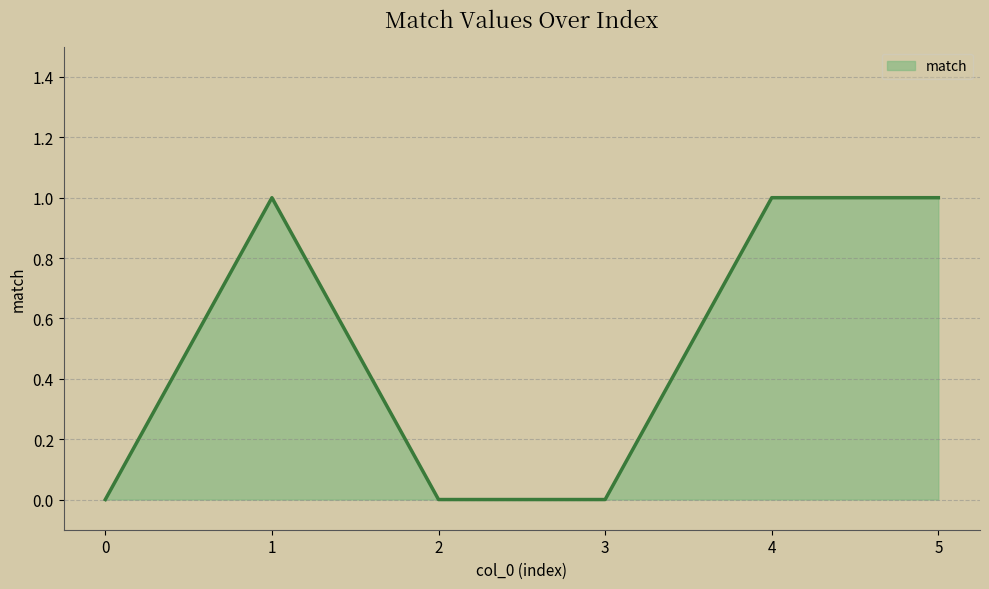

What is the sum of all values?

3